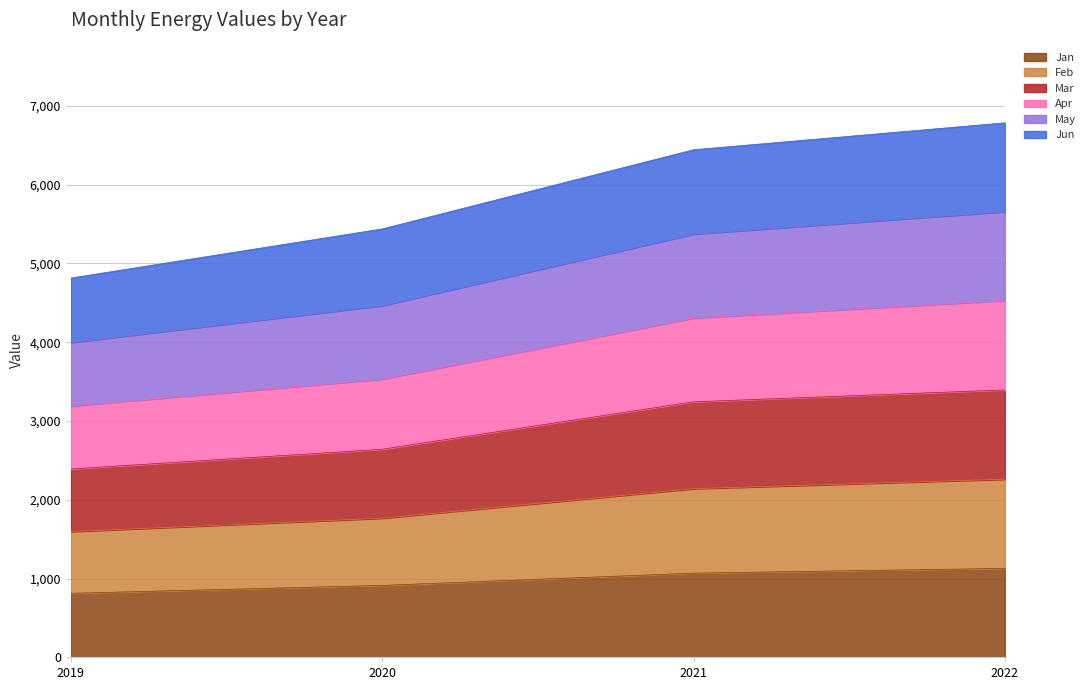

What is the total value across all series at 2020?

5437.8